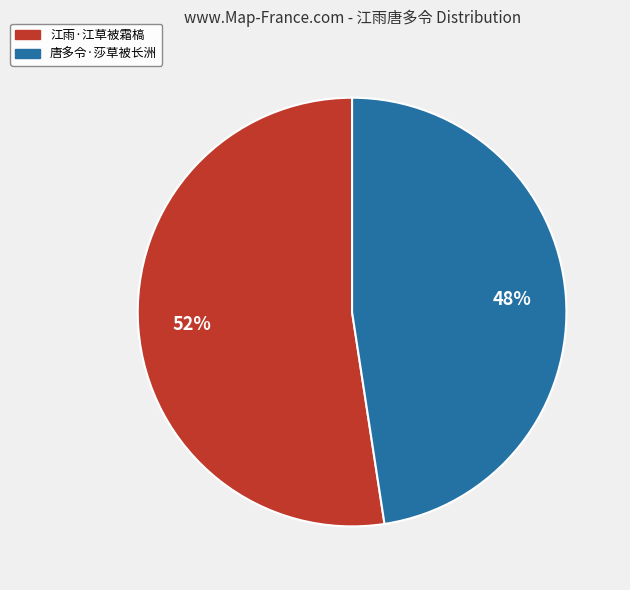

The 唐多令·莎草被长洲 slice represents 48% of the pie. True or false?

True